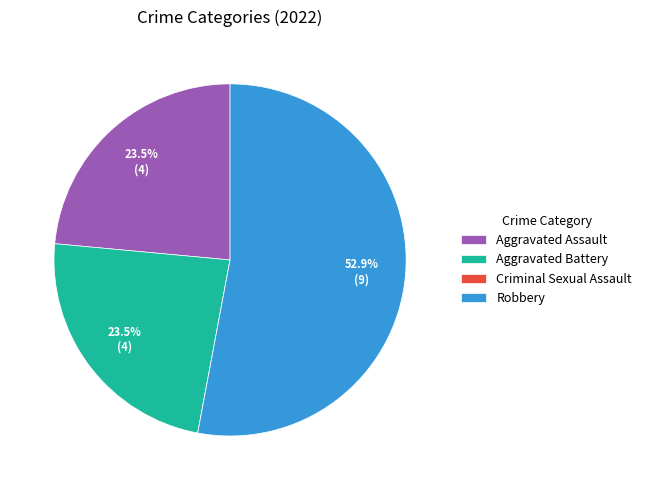

How much of the chart is everything except Aggravated Battery?

76.5%